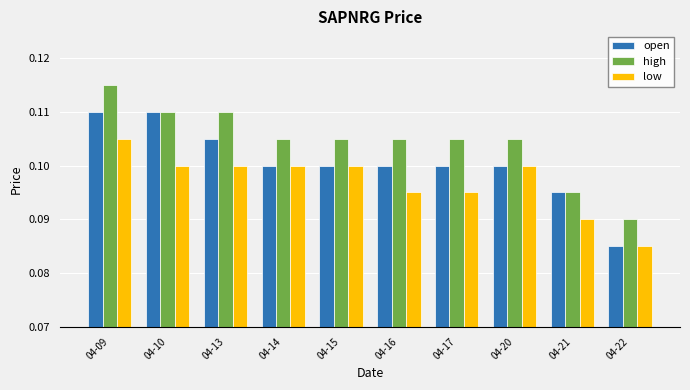

Which category has the lowest value in the high series?

04-22